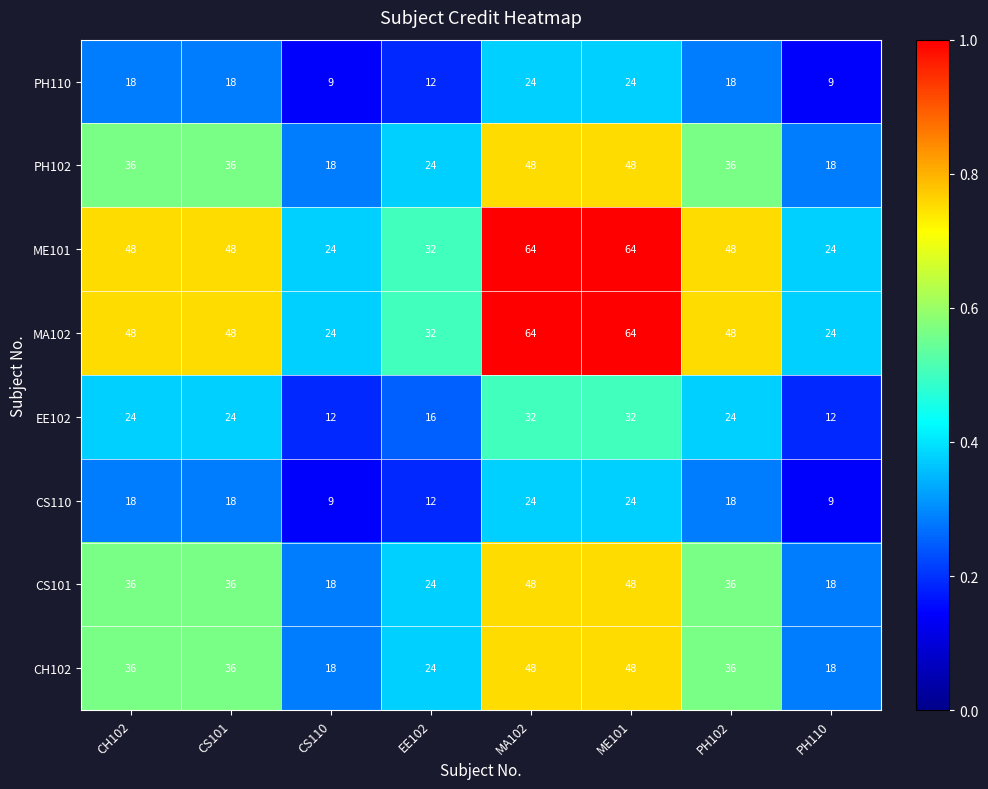

How many distinct data groups are displayed?

8